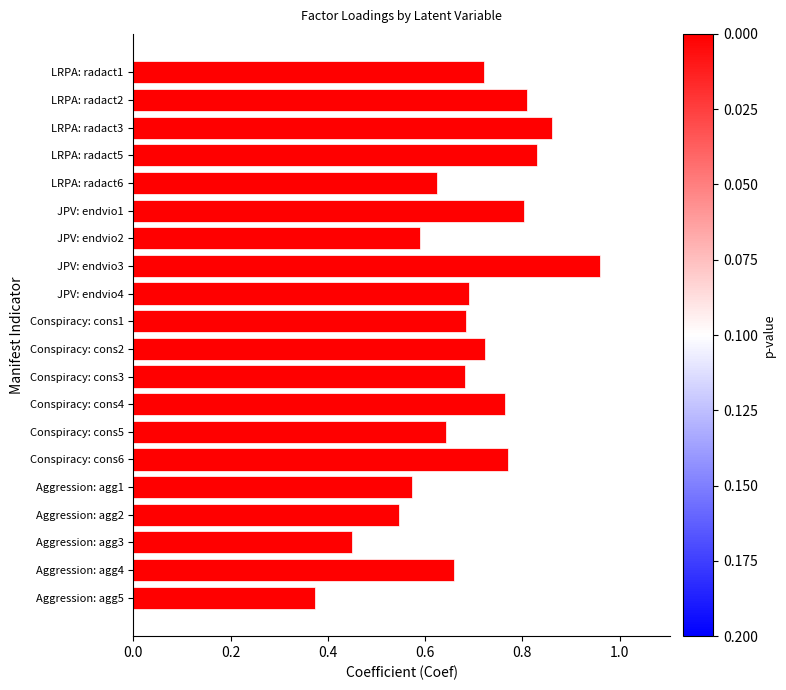

Which label corresponds to the largest value in the chart?

JPV: endvio3